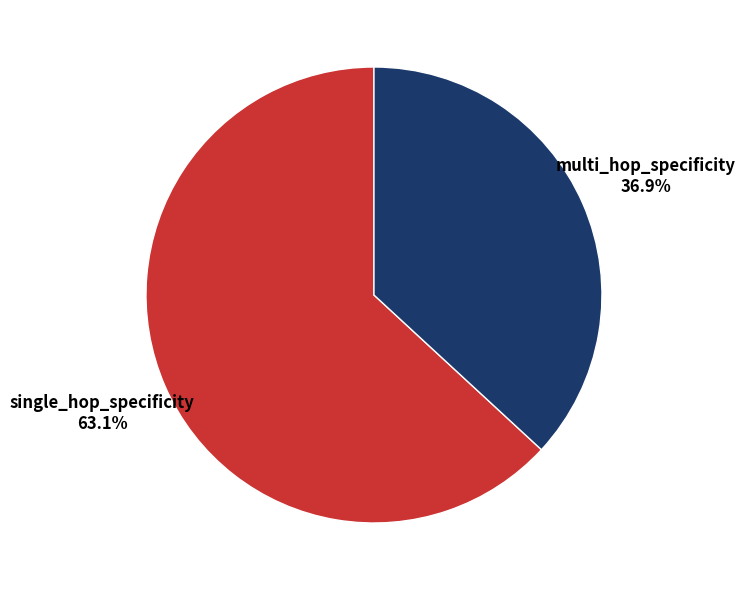

How many slices are in this pie chart?

2